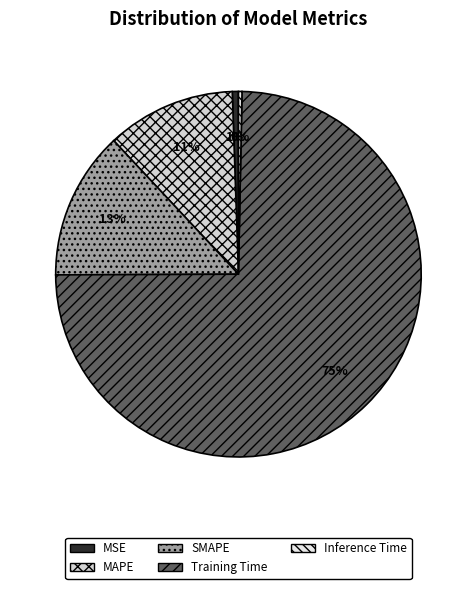

Between Training Time and Inference Time, which is larger?

Training Time